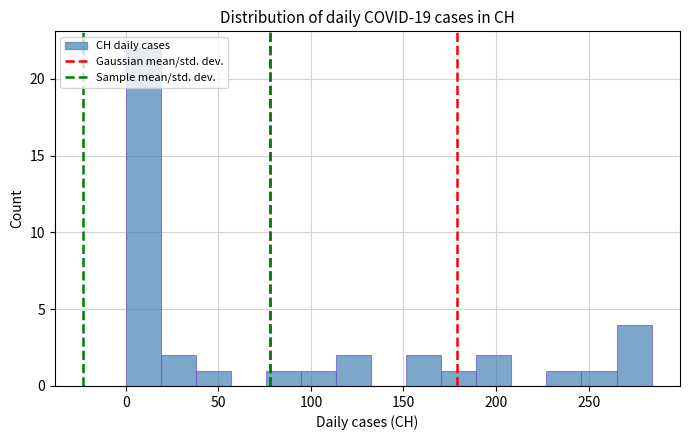

Around what value on the x-axis is the tallest bar? Give the approximate position of its centre, as read against the axis.

10